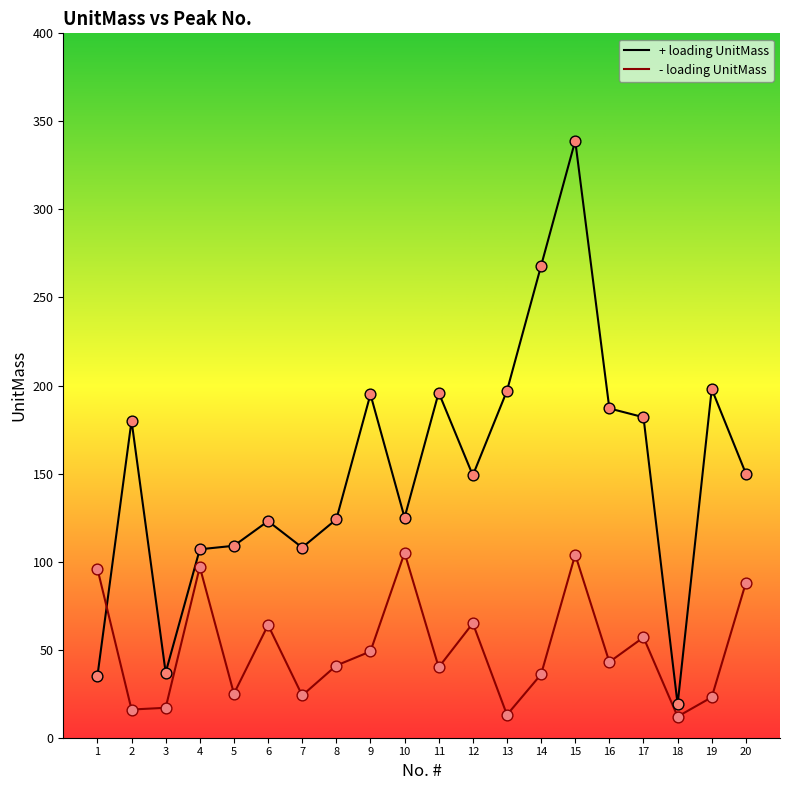

At how many categories does at least one series exceed 248?

2